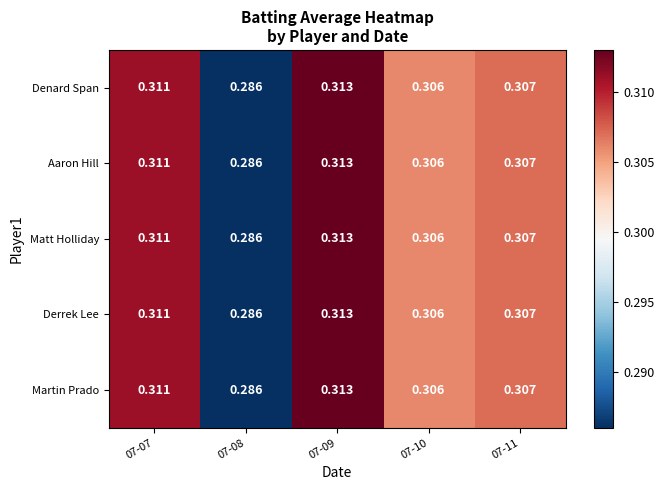

Is the value of Martin Prado at 07-10 greater than the value of Matt Holliday at 07-11?

No